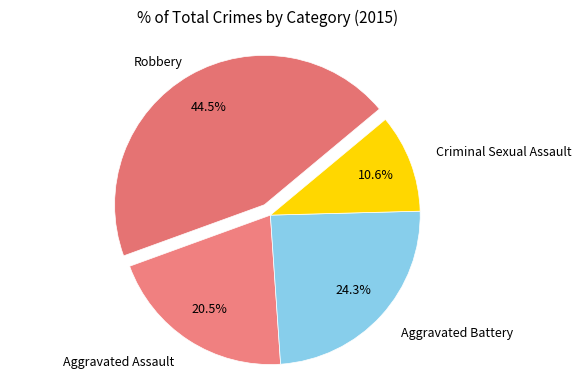

How many slices are in this pie chart?

4